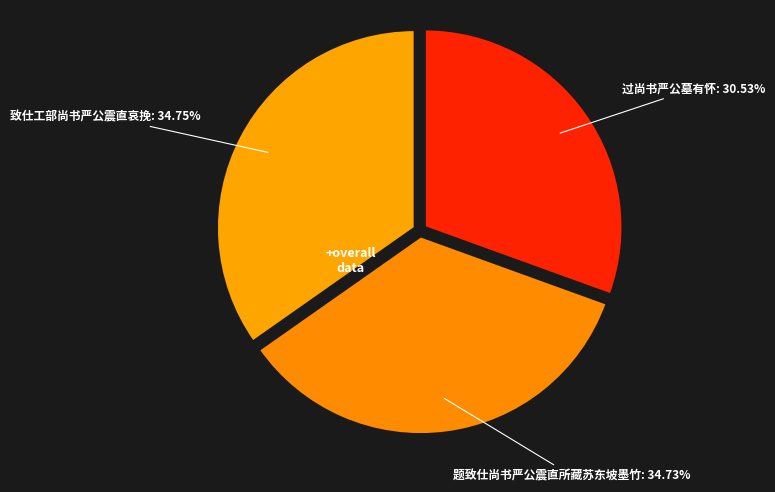

To the nearest percent, what is the difference between the 过尚书严公墓有怀 and 题致仕尚书严公震直所藏苏东坡墨竹 slice percentages?

4%